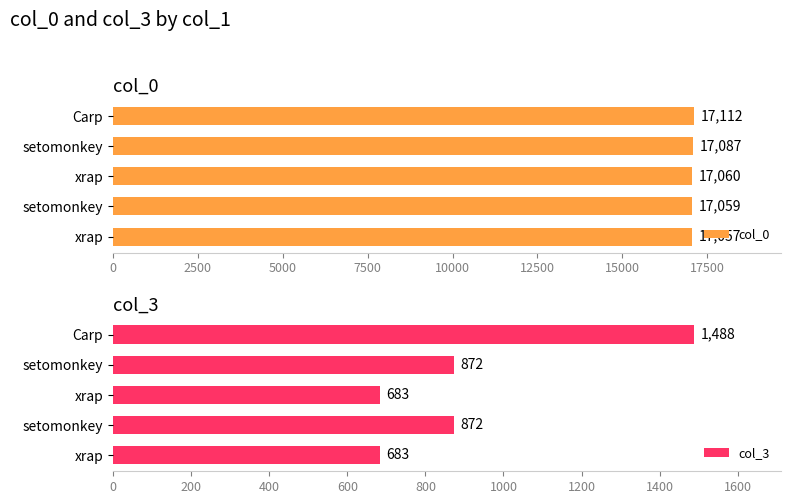

Between xrap and Carp, which series saw the biggest shift?

col_3